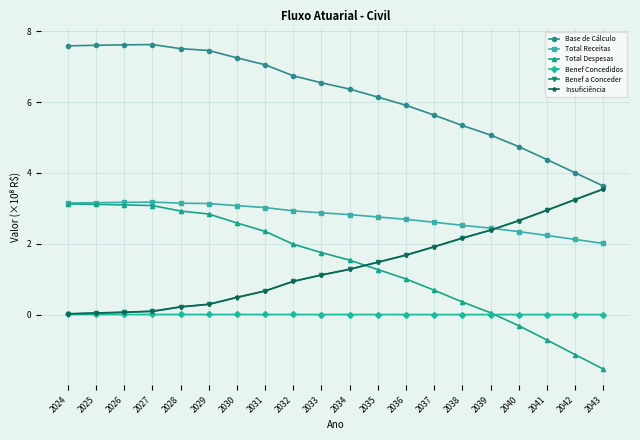

Does the chart display data point markers on the line(s)?

Yes